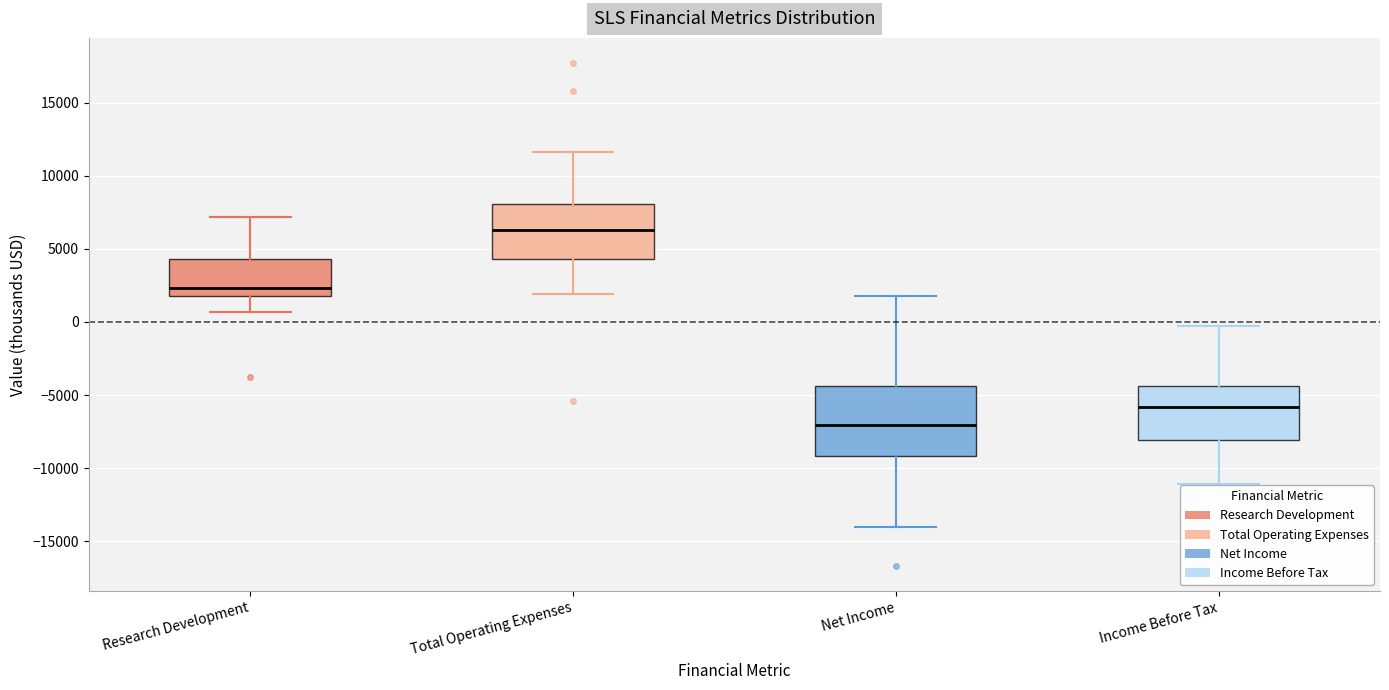

Comparing the boxes themselves (not the whiskers), which one is the tallest?

Net Income